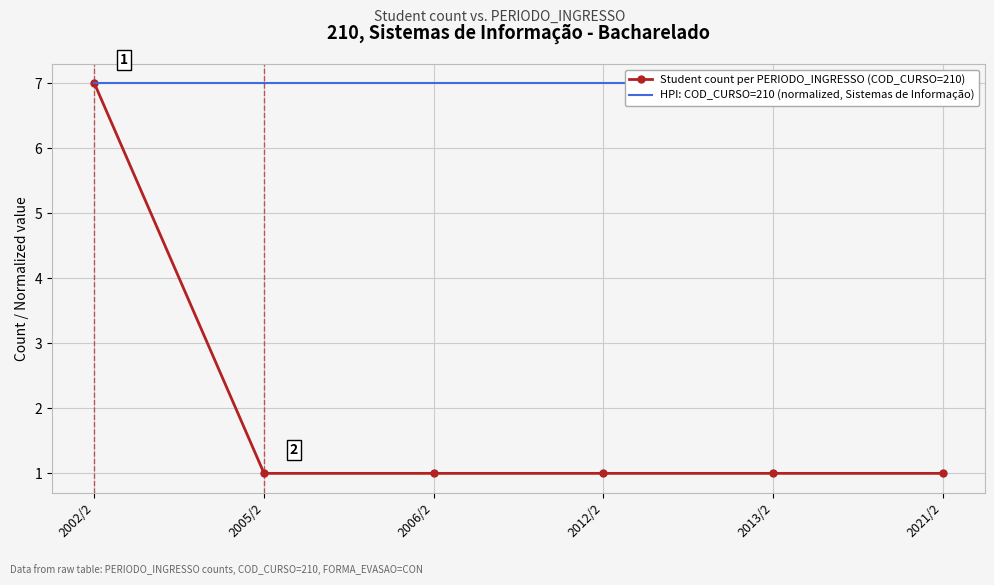

Reading left to right, list all the values displayed in this chart.

Student count per PERIODO_INGRESSO (COD_CURSO=210): 7	1	1	1	1	1
HPI: COD_CURSO=210 (normalized, Sistemas de Informação): 7	7	7	7	7	7